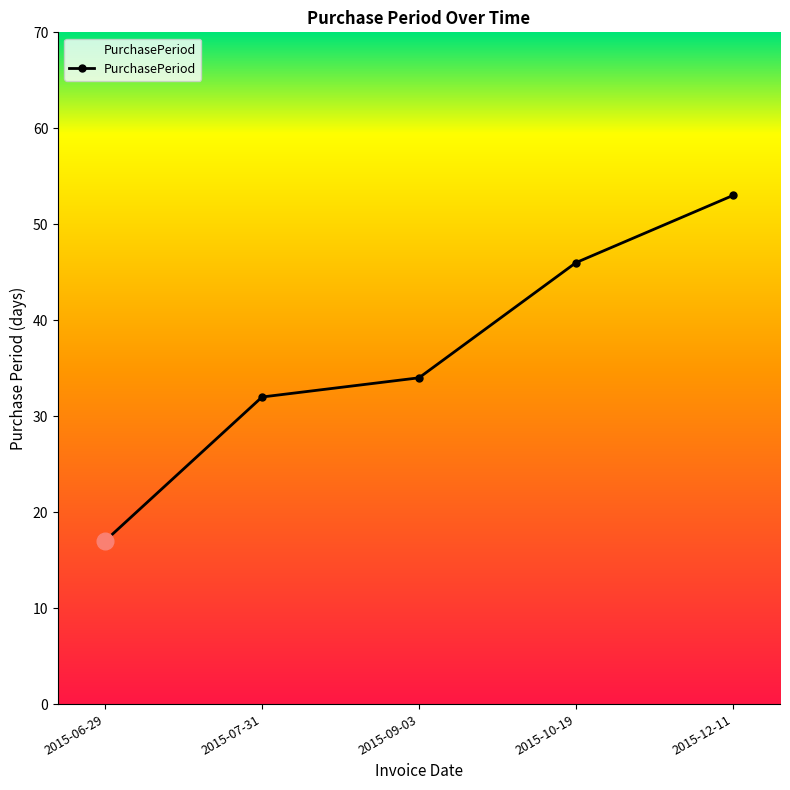

What position from the left is 2015-07-31?

2